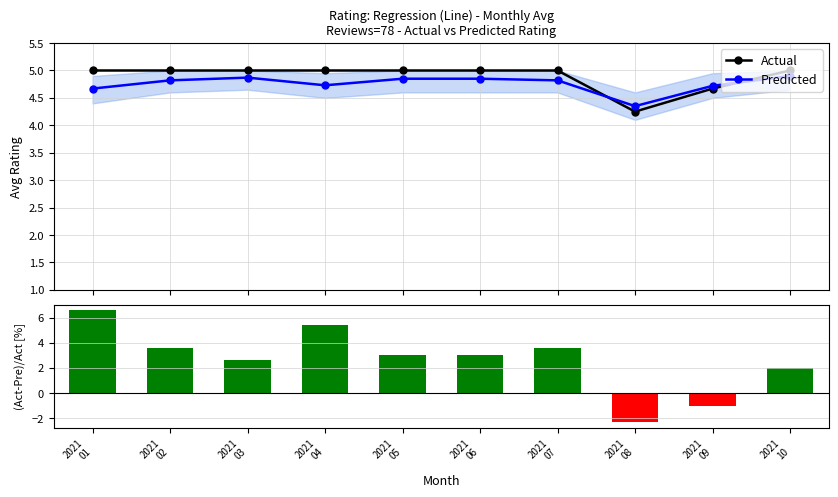

Which series has the largest total across all categories?

Actual